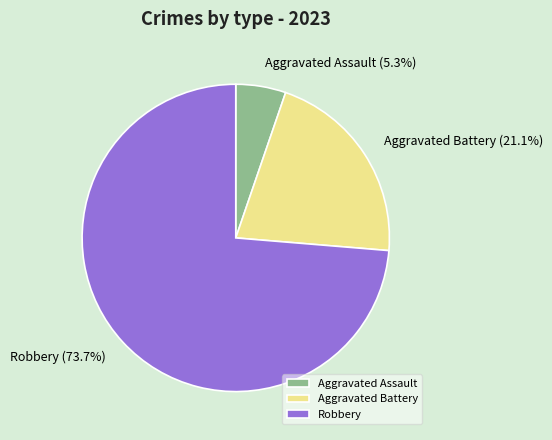

Which category has the smallest portion of the pie?

Aggravated Assault